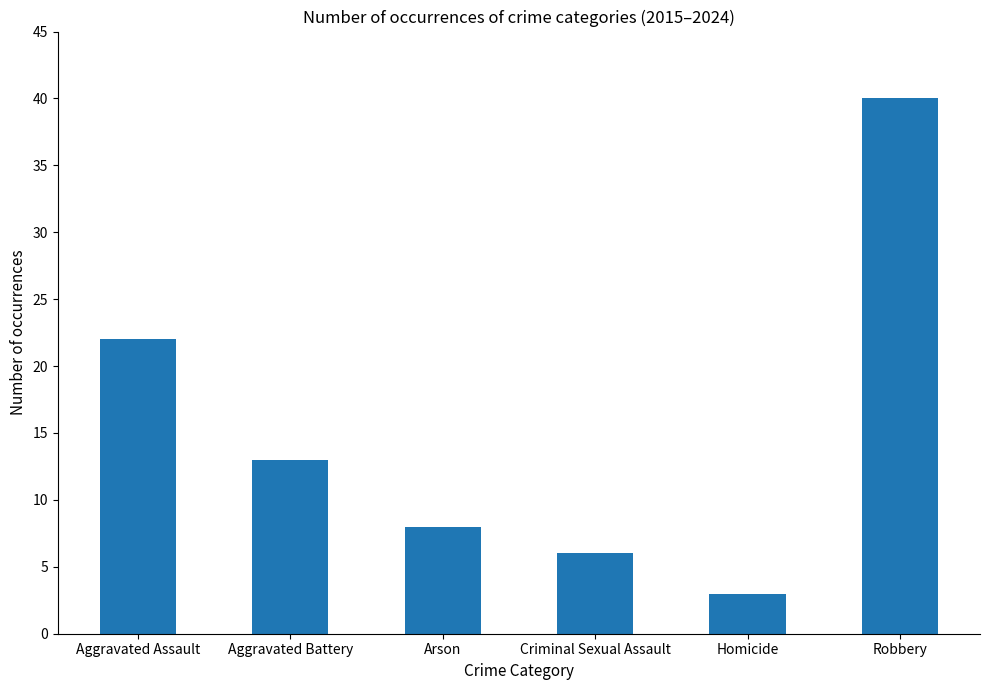

What is the average value?

15